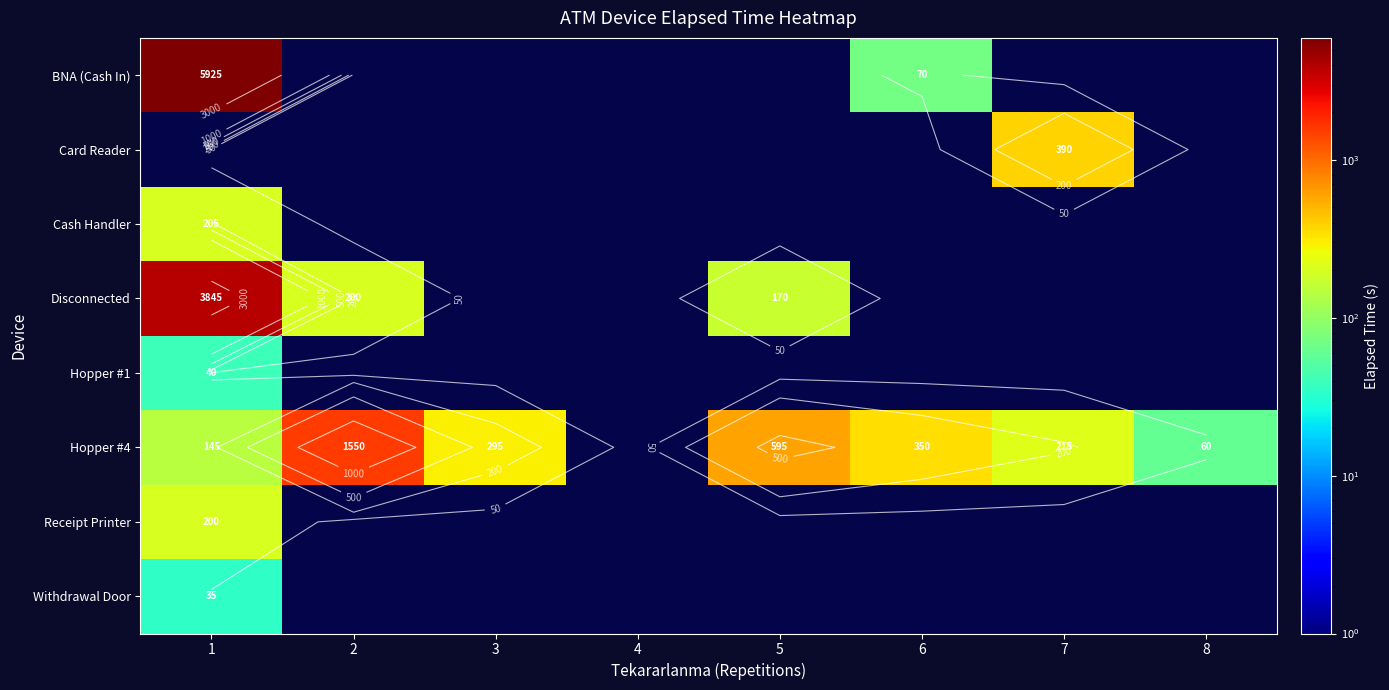

At how many categories does at least one series exceed 4316?

1